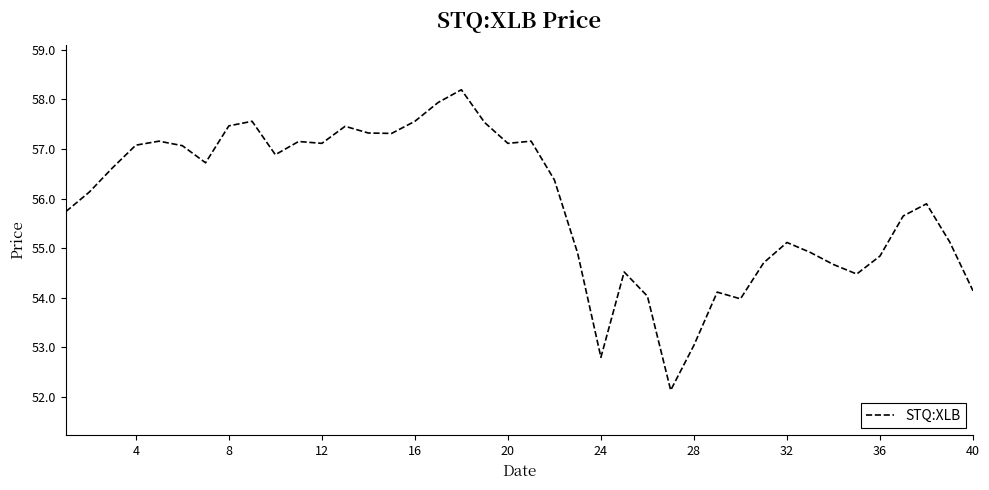

What is the maximum value shown in the chart?

58.2